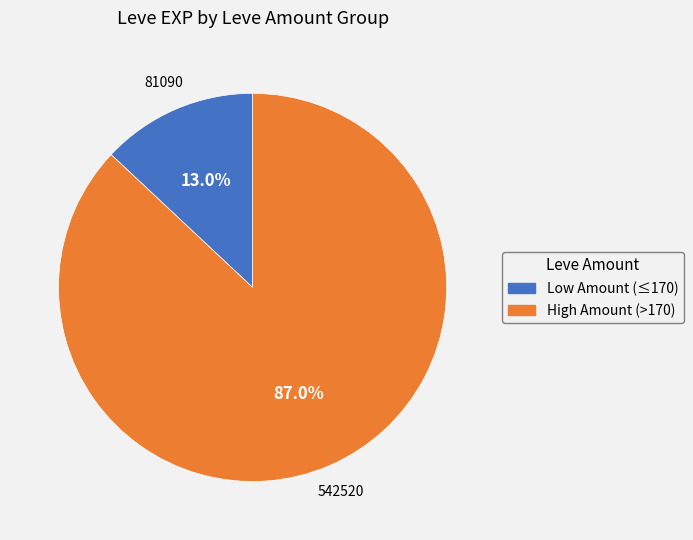

Does any single category account for the majority?

Yes